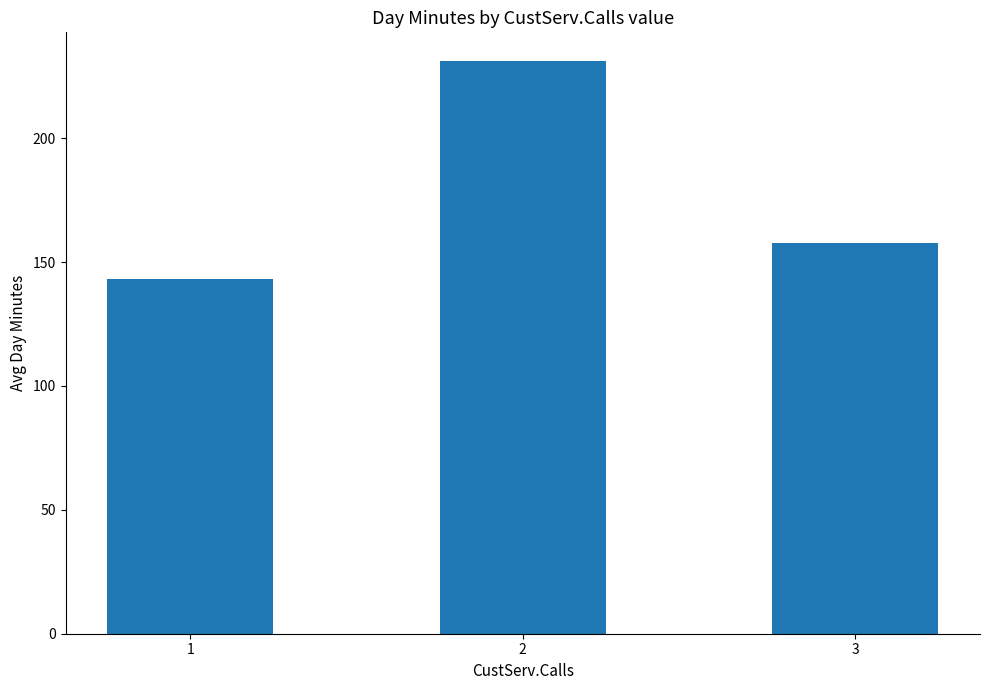

What is the greatest value displayed?

231.2